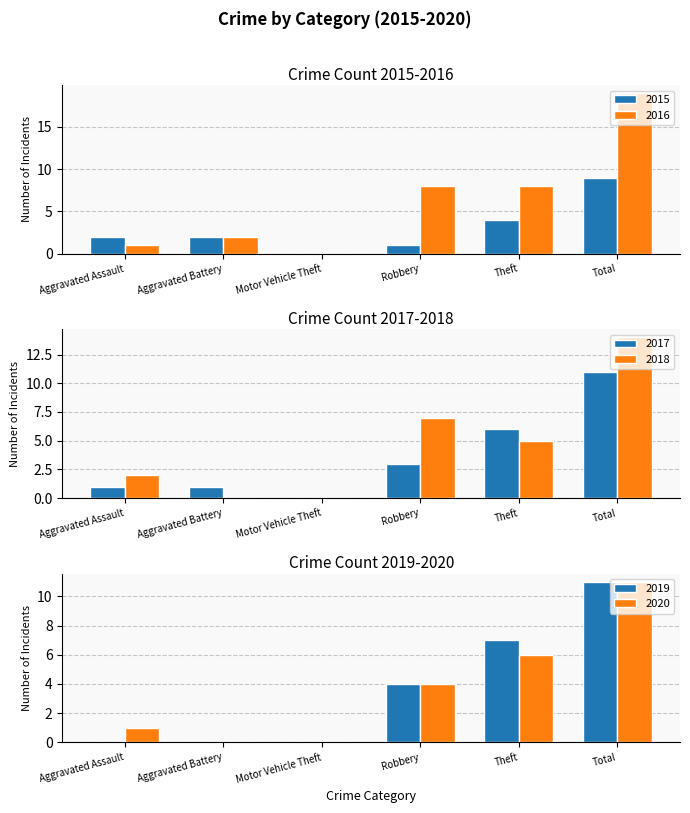

Is it true that 2015 equals 4 at Motor Vehicle Theft?

False